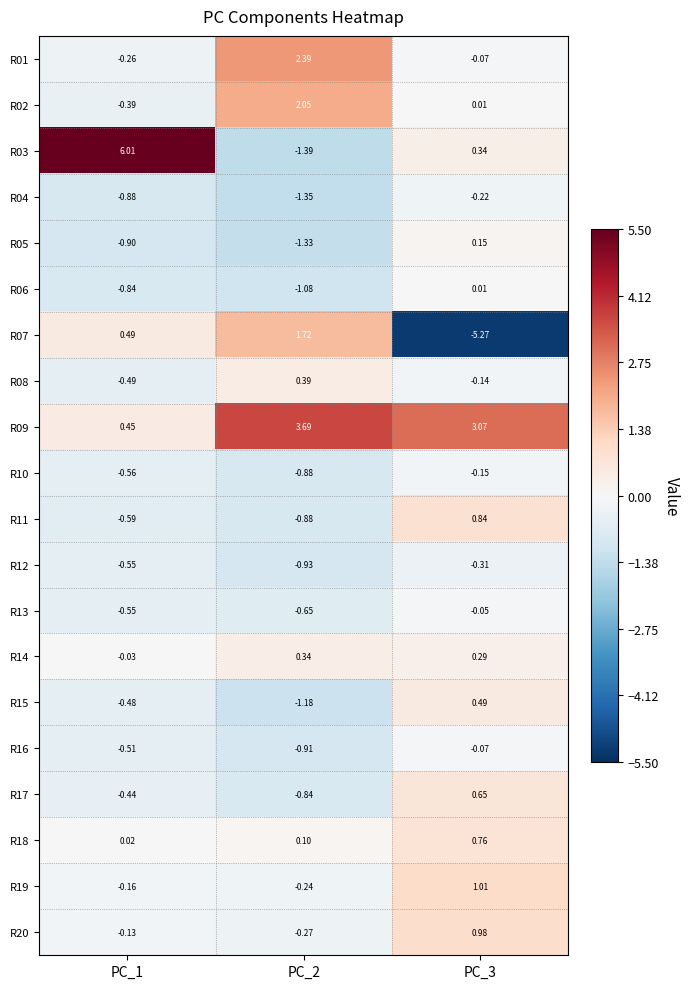

Is the value of R15 at PC_3 greater than the value of R11 at PC_1?

Yes